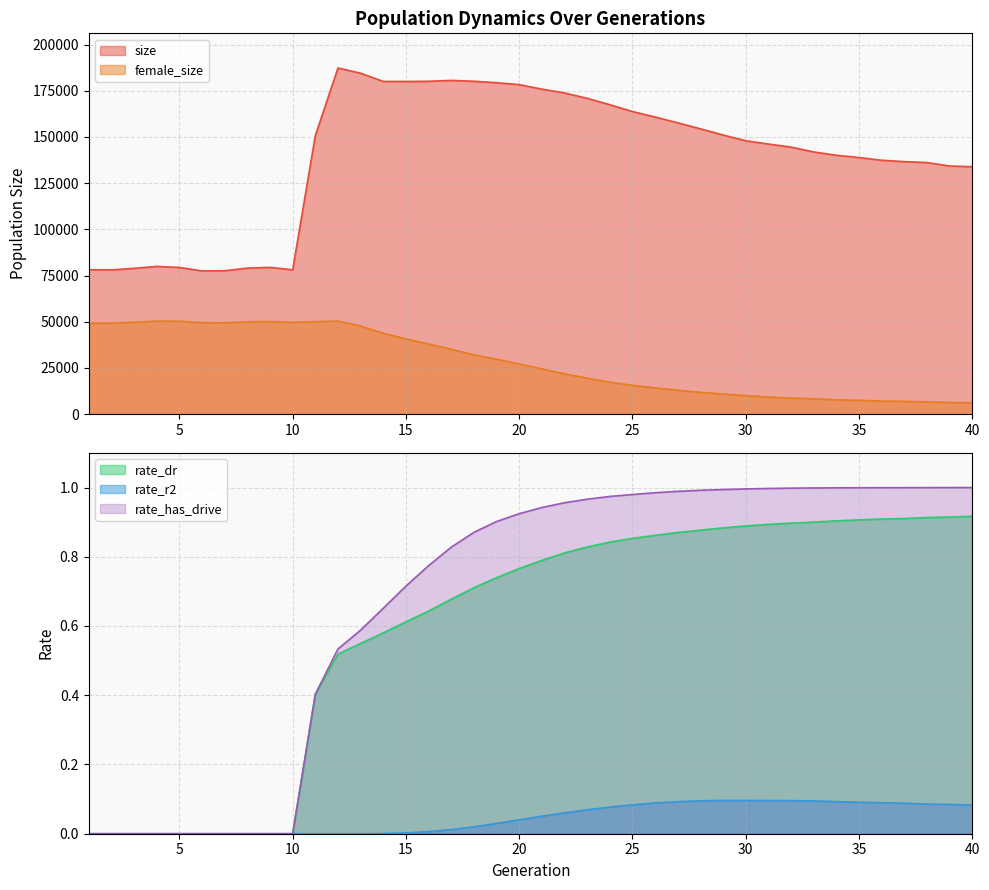

At which category does female_size reach its first local peak?

4